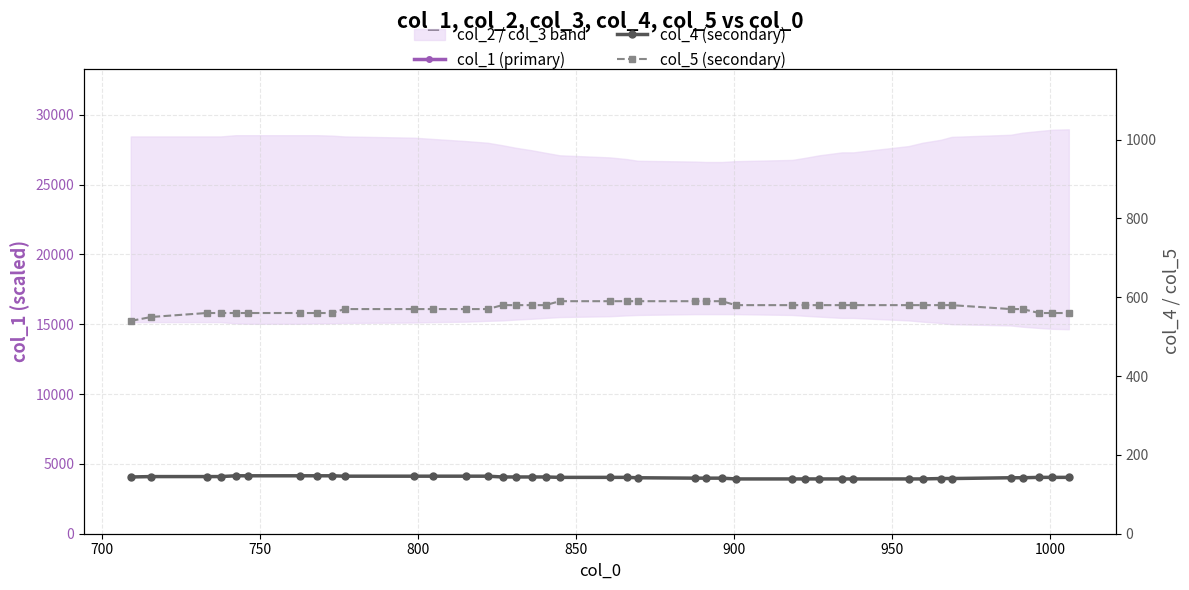

True or false: col_4 (secondary) and col_1 (primary) cross at least once.

False